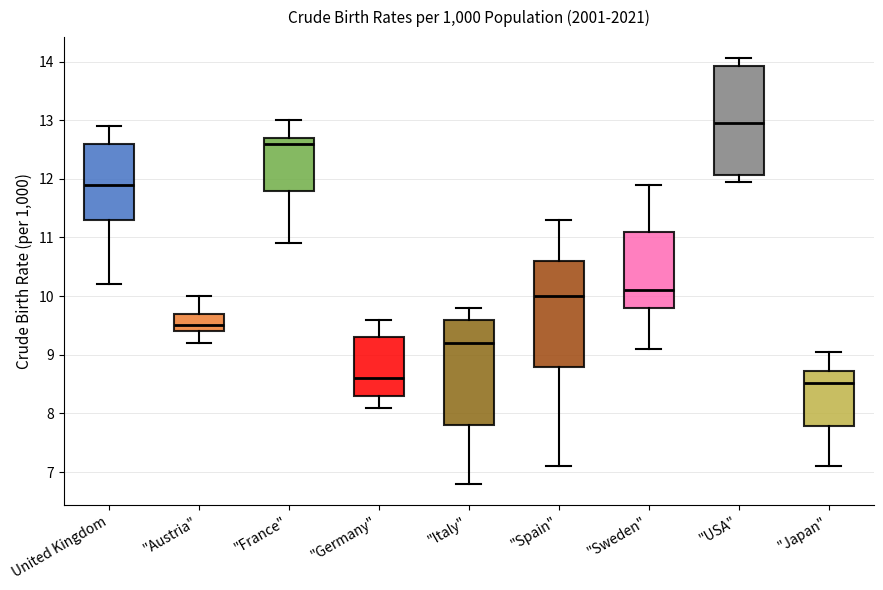

Where does the lower whisker of the box for "Germany" end on the y-axis? The values are not printed on the chart, so give them approximately, as read against the axis.

8.1